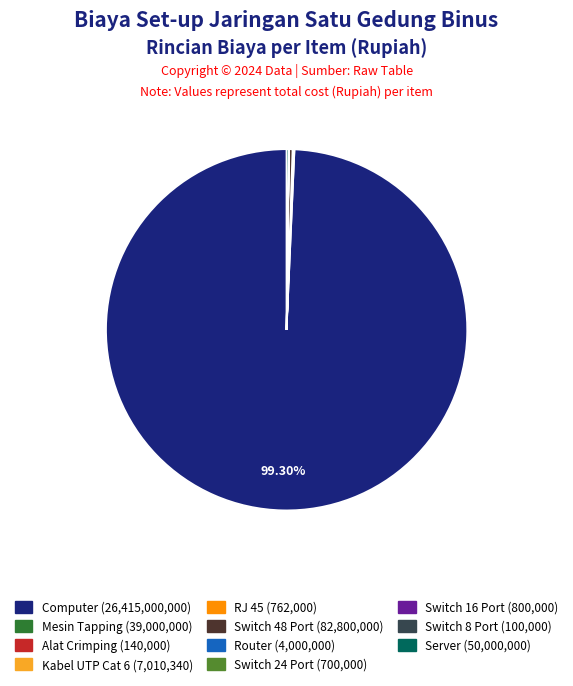

Which slice is the largest?

Computer